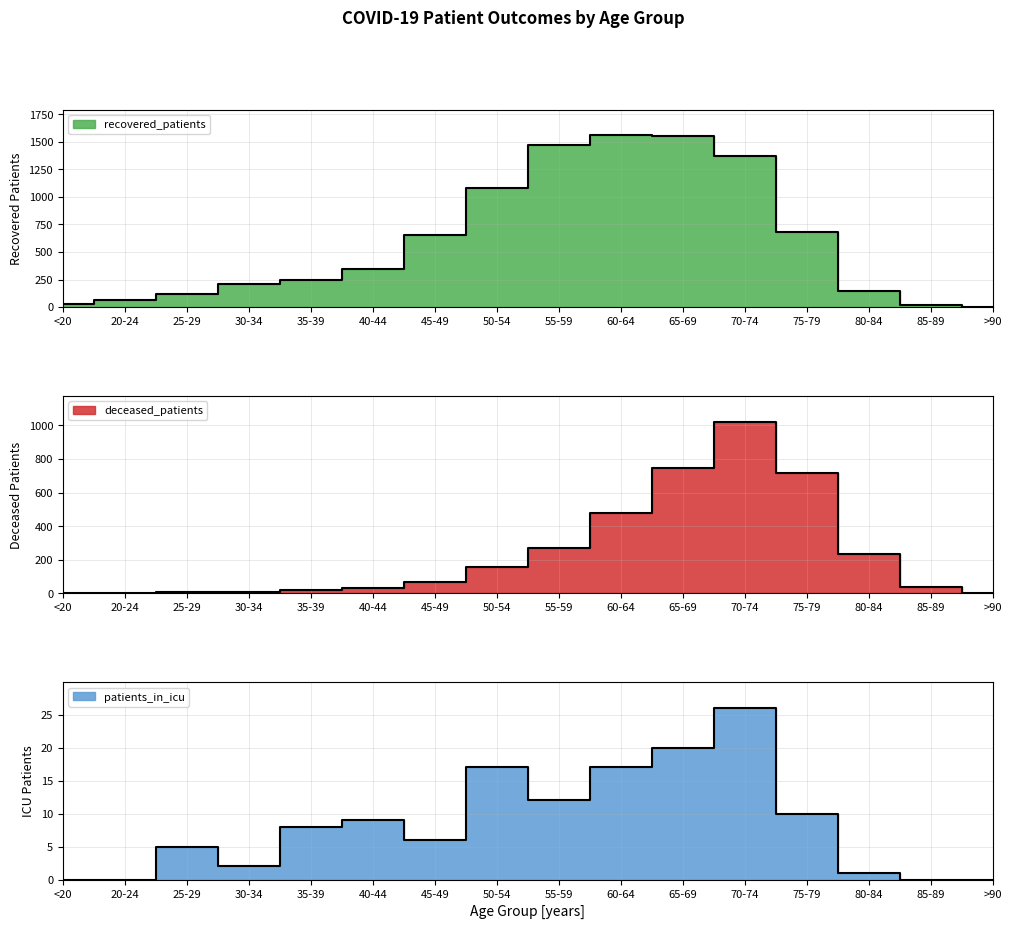

Which category has the lowest value in the recovered_patients series?

>90